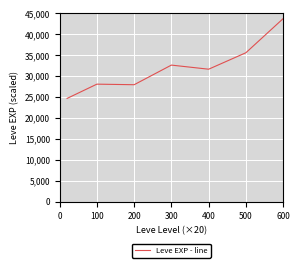

Count the number of values greater than 31598.

4